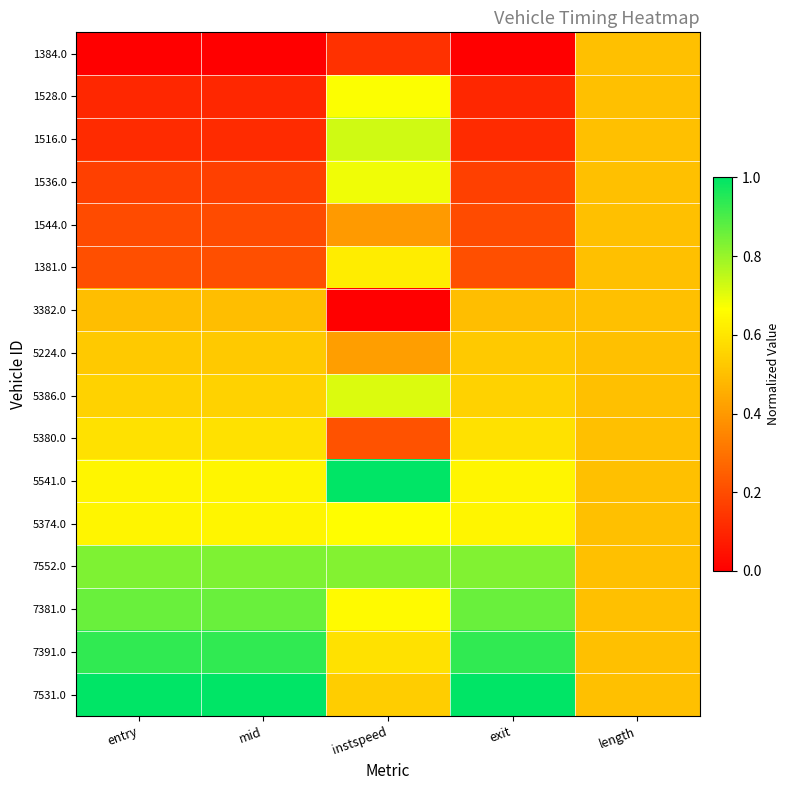

At how many categories does at least one series exceed 0?

5